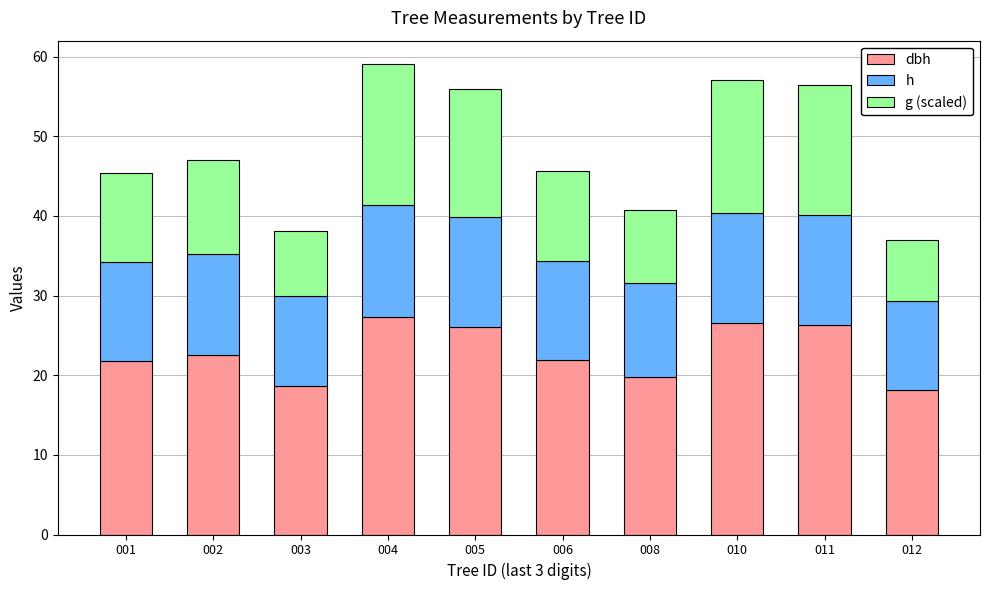

What is the total value across all series at 004?

59.1